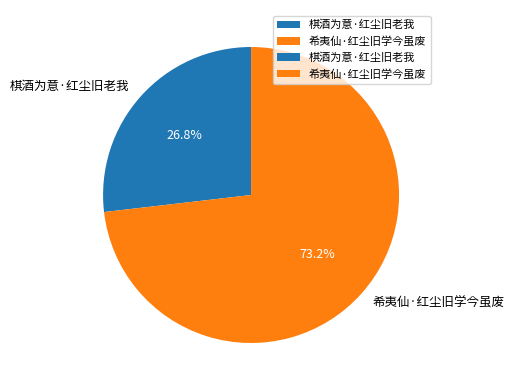

Between 棋酒为意·红尘旧老我 and 希夷仙·红尘旧学今虽废, which is larger?

希夷仙·红尘旧学今虽废